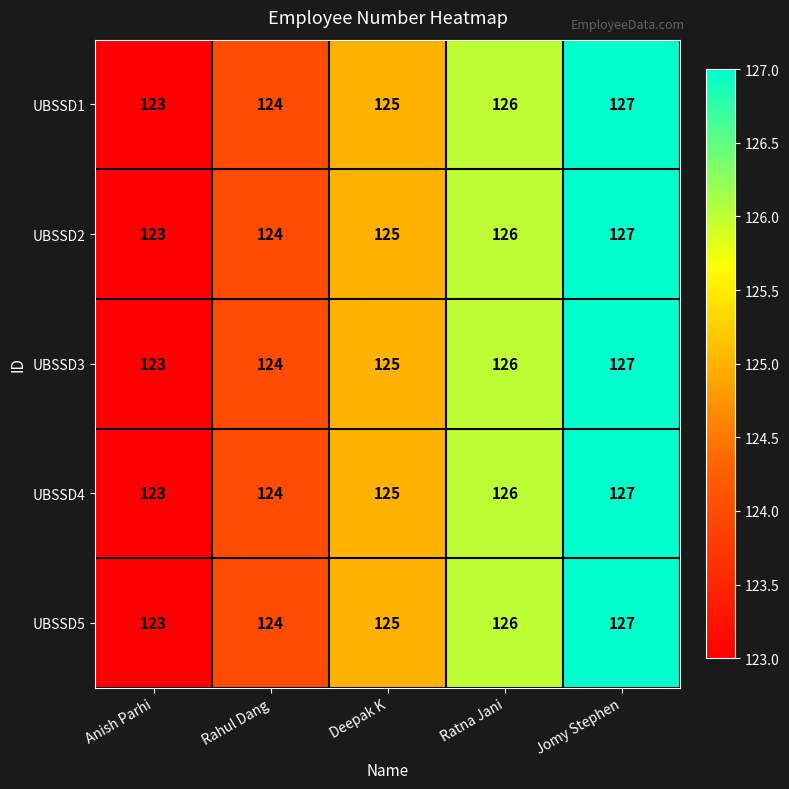

Reading left to right, what are all the values shown in this chart?

UBSSD1: 123	124	125	126	127
UBSSD2: 123	124	125	126	127
UBSSD3: 123	124	125	126	127
UBSSD4: 123	124	125	126	127
UBSSD5: 123	124	125	126	127